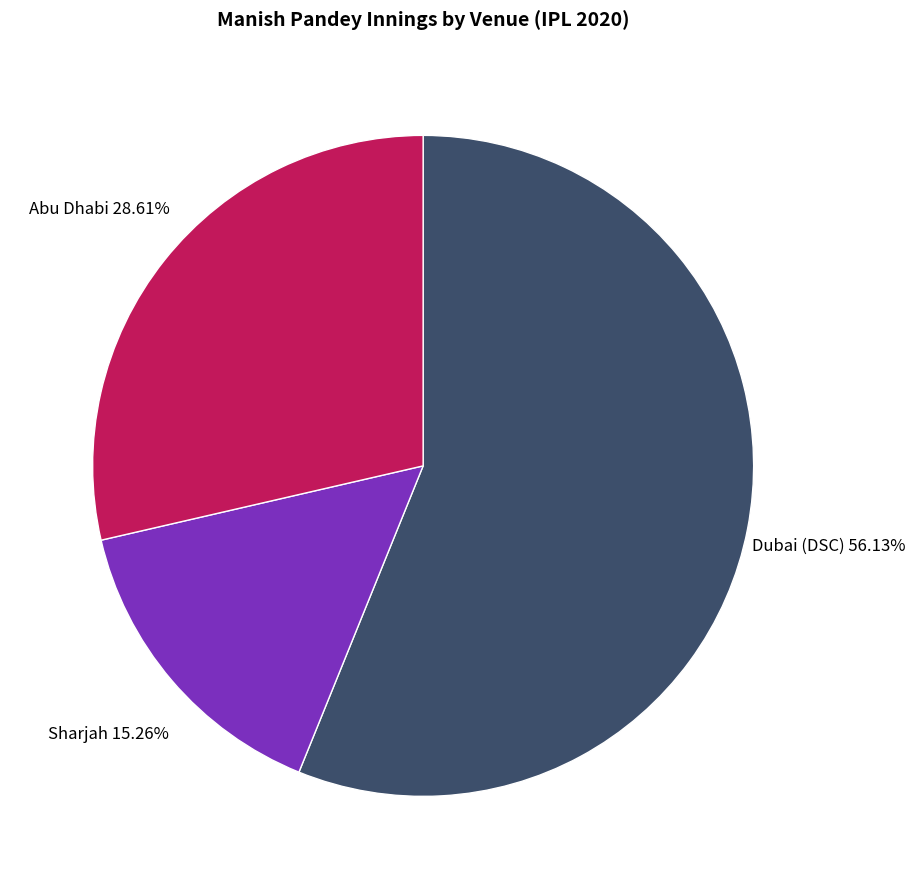

To the nearest percent, what is the average slice percentage?

33%